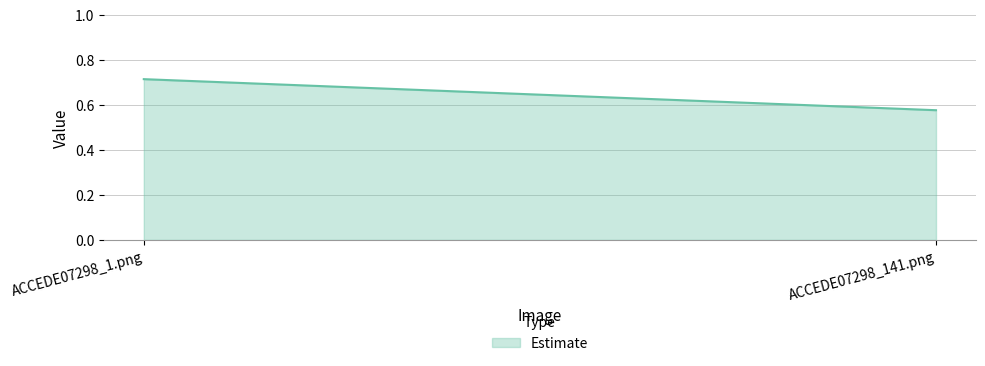

Rank the categories by value from highest to lowest.

ACCEDE07298_1.png, ACCEDE07298_141.png